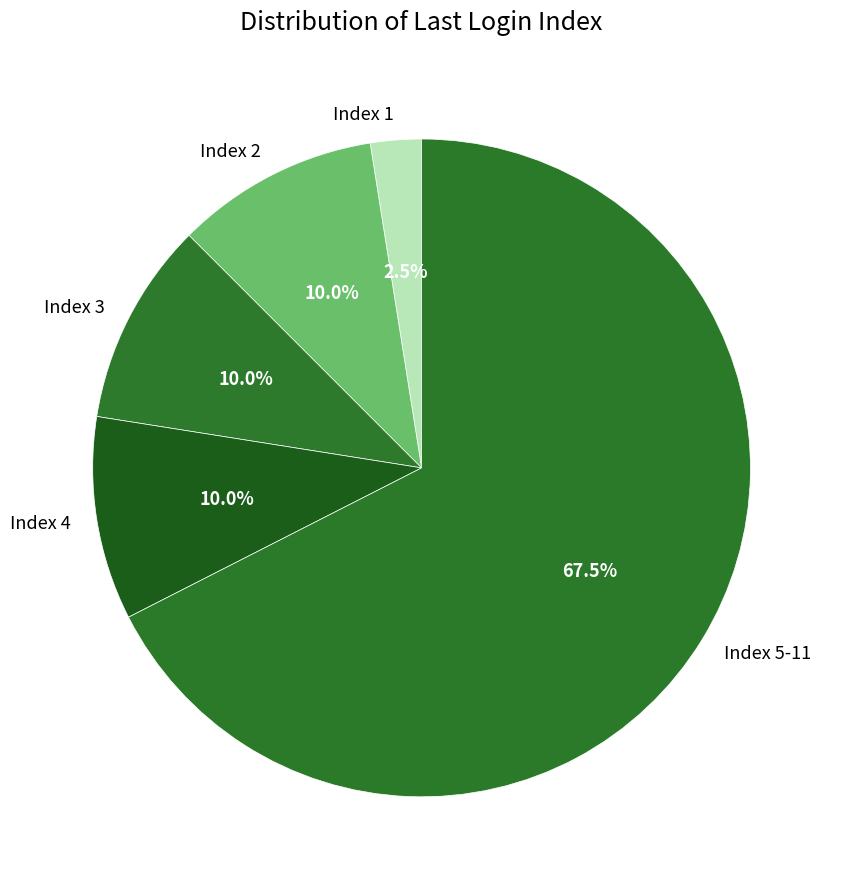

What is the largest slice in the pie chart?

Index 5-11